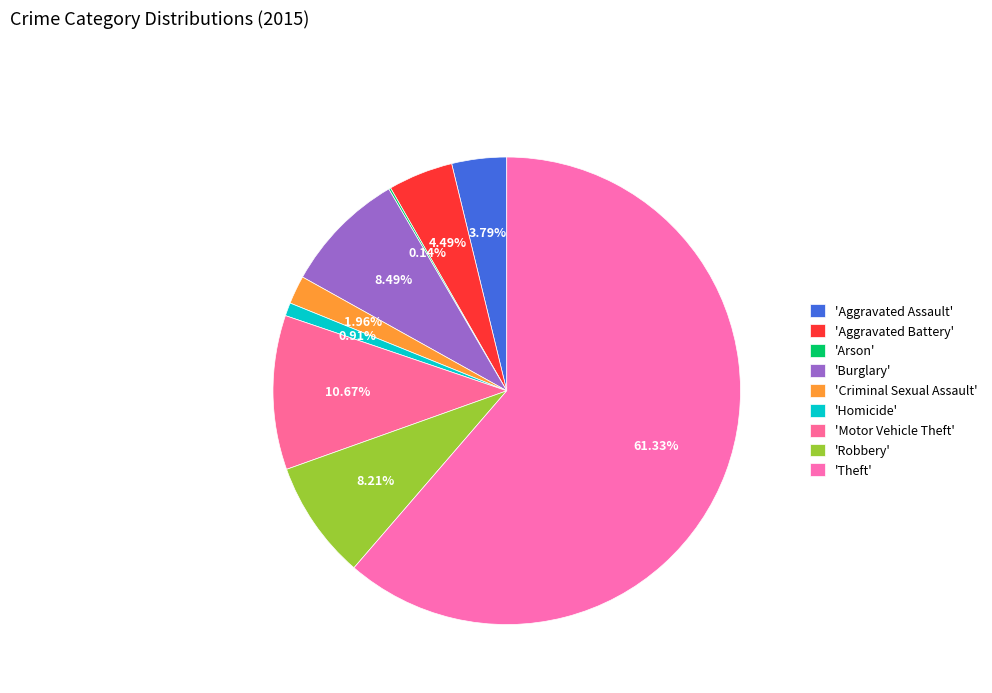

Which slice is the smallest?

Arson